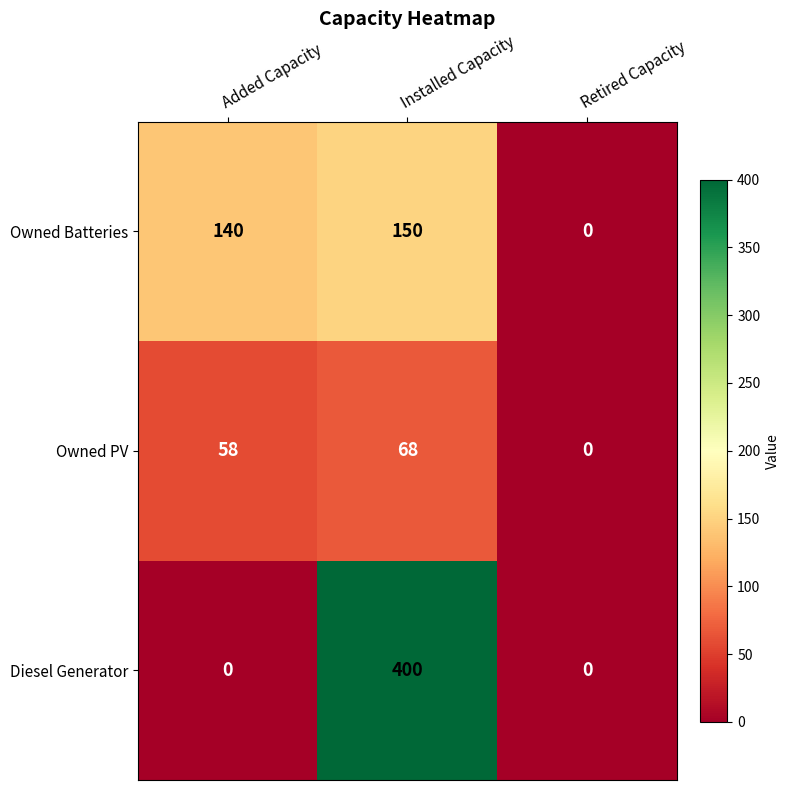

True or false: Diesel Generator has a value of 224 at Added Capacity.

False